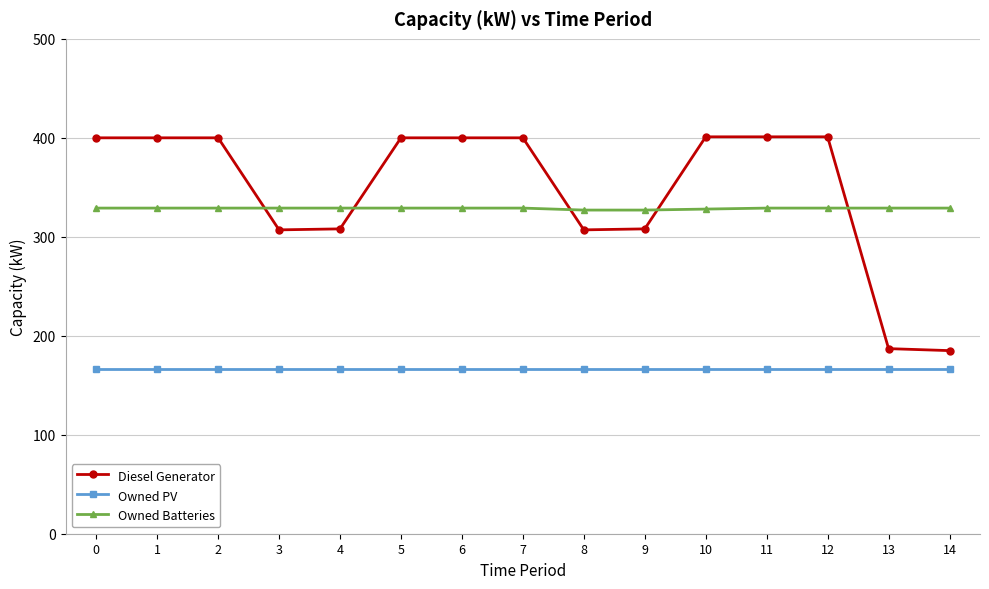

What is the sum of all Diesel Generator values?

5205